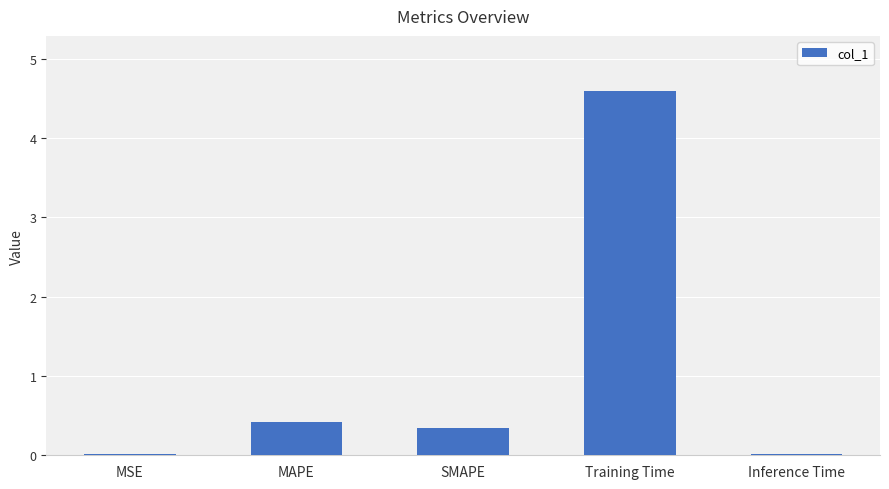

What is the approximate value at Training Time?

4.6